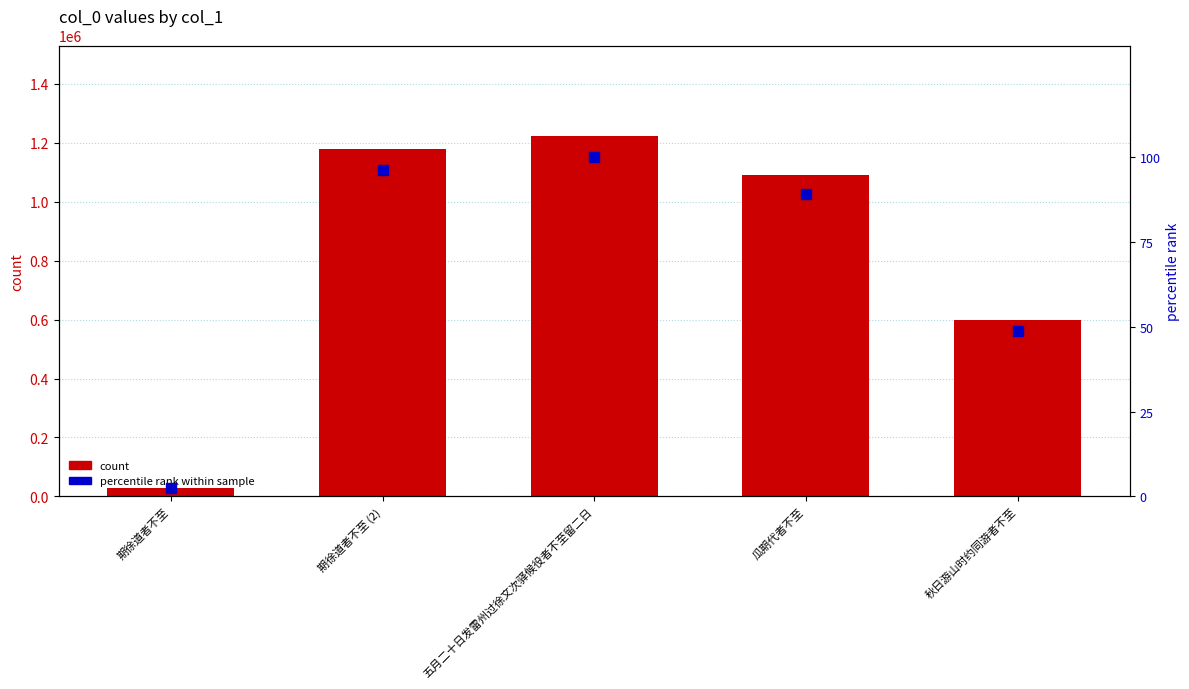

Which series contains the highest Y value?

col_0